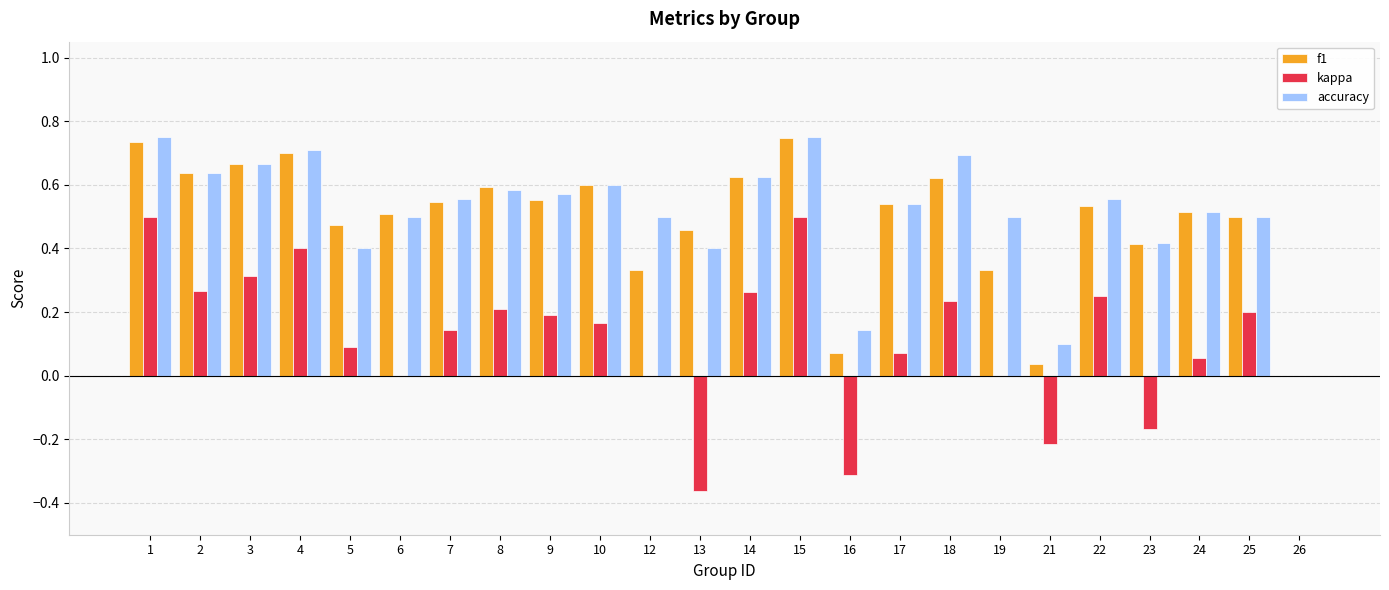

Is it true that f1 equals 0.5 at 17?

True